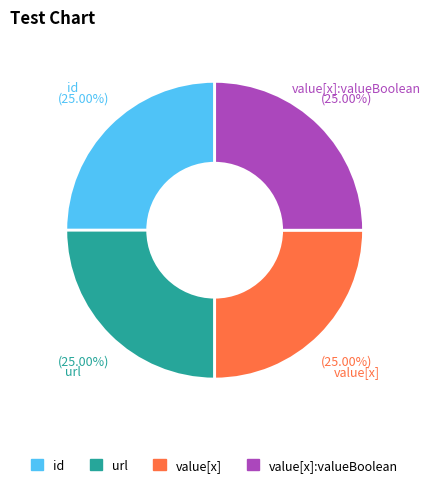

Is there any slice that represents more than half of the pie?

No